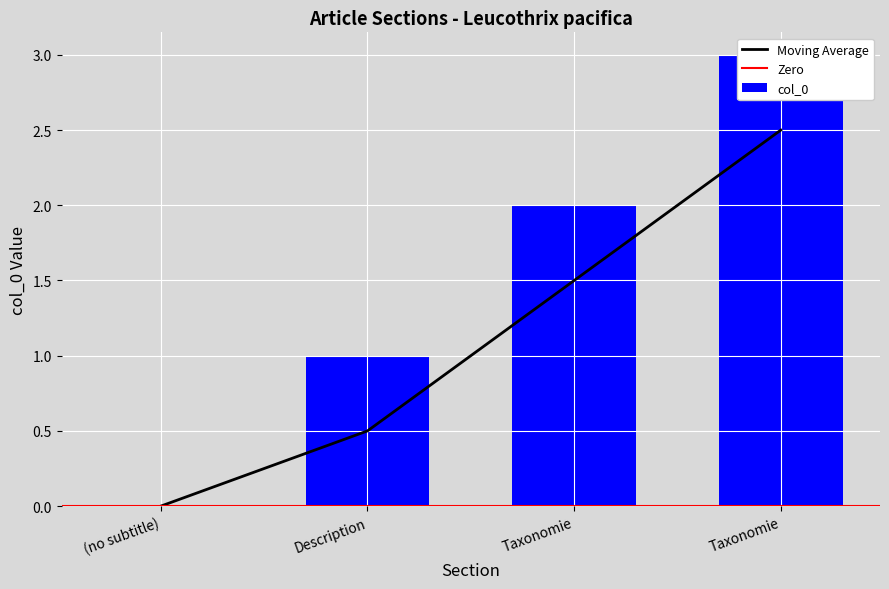

How many values are above zero?

3